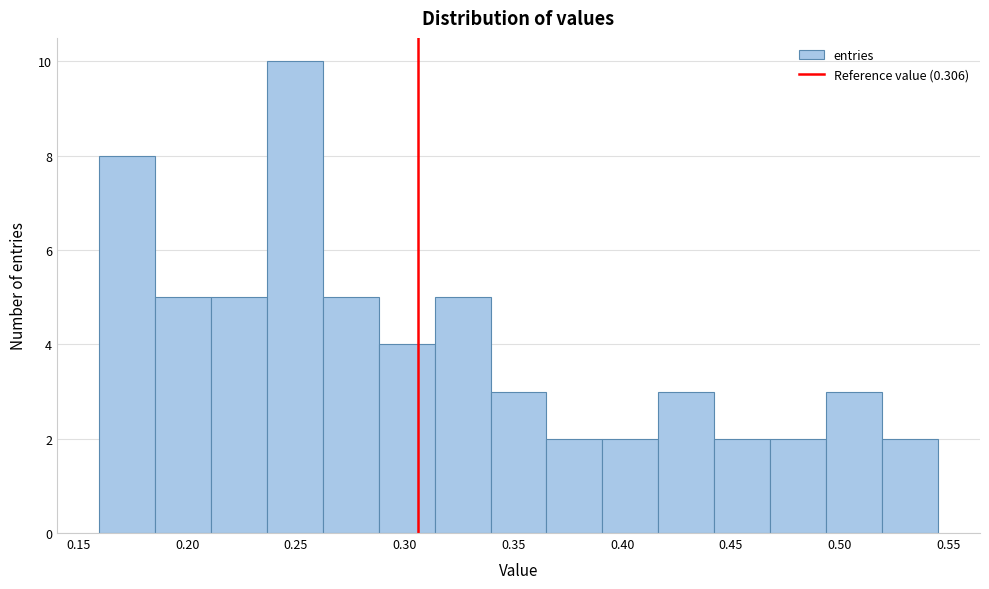

Which range on the x-axis has the tallest bar?

0.235 to 0.260